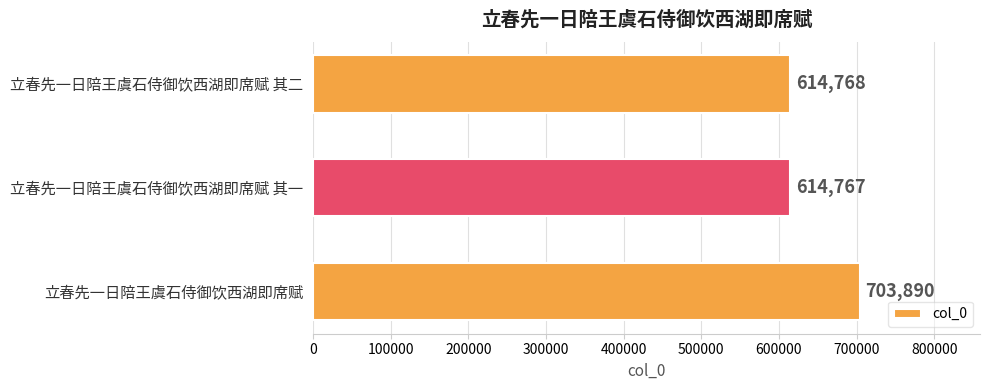

Rank the categories by value from highest to lowest.

立春先一日陪王虞石侍御饮西湖即席赋, 立春先一日陪王虞石侍御饮西湖即席赋 其二, 立春先一日陪王虞石侍御饮西湖即席赋 其一